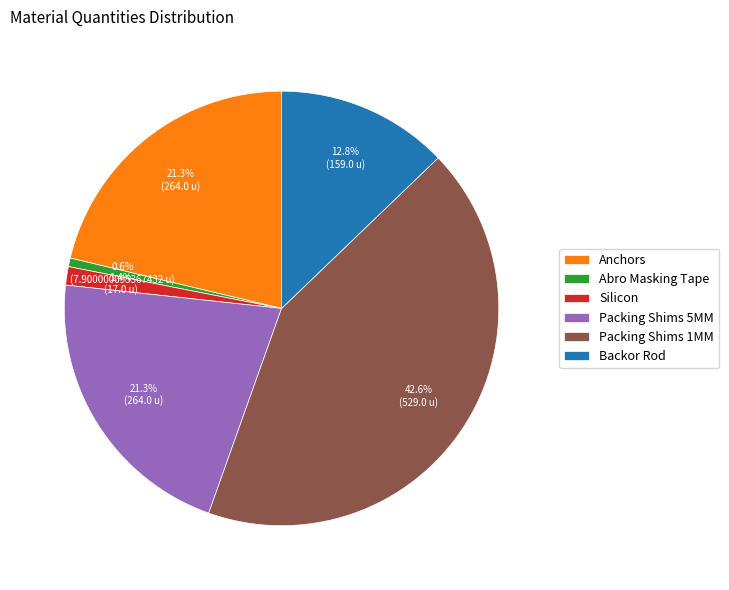

Between Backor Rod and Packing Shims 1MM, which is larger?

Packing Shims 1MM